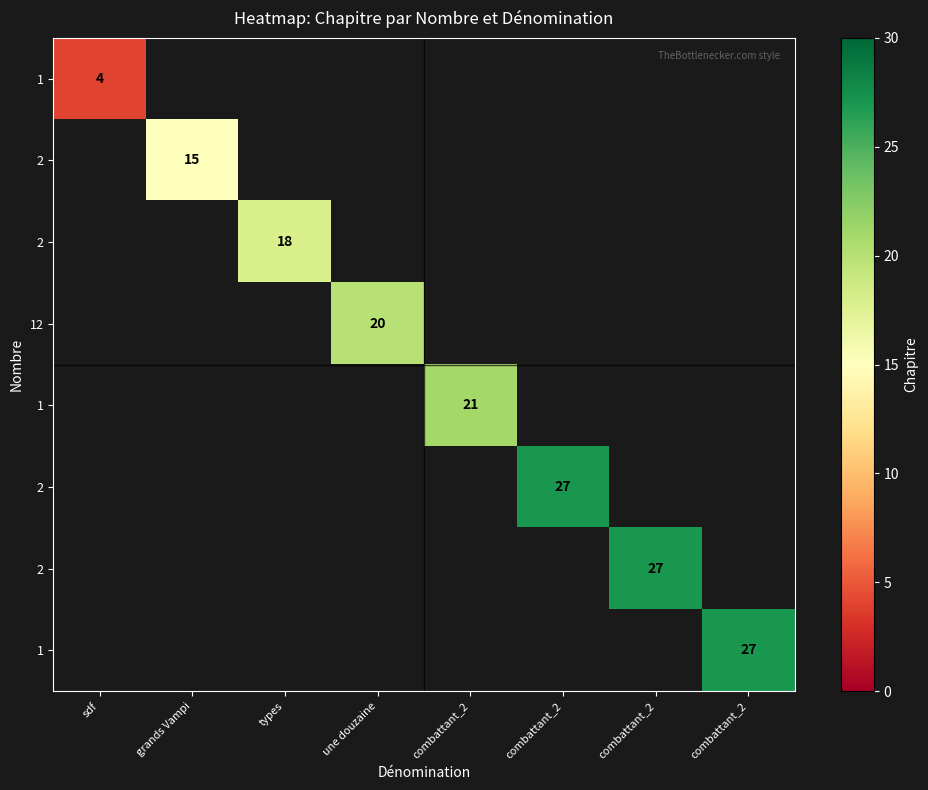

How many series are shown in this chart?

8